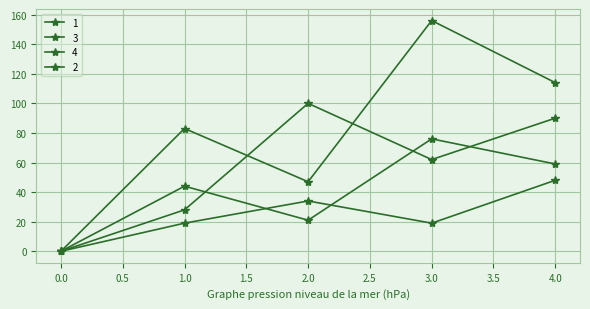

How many lines are shown in the chart?

4